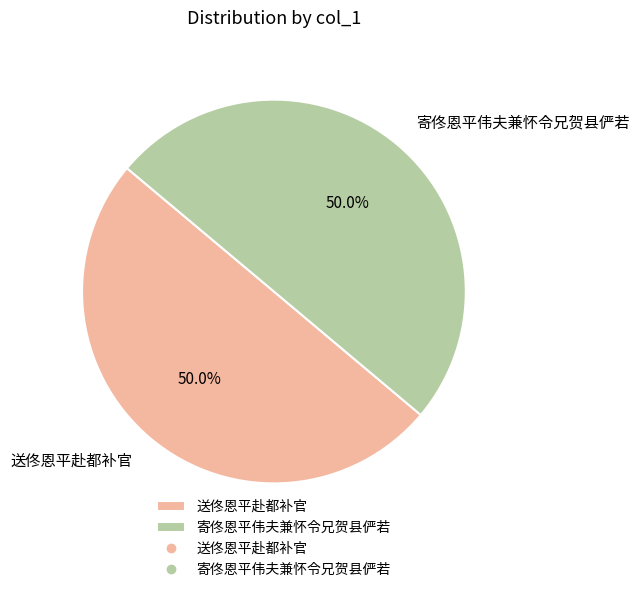

What is the ratio of the value at 寄佟恩平伟夫兼怀令兄贺县俨若 to the value at 送佟恩平赴都补官?

1.0